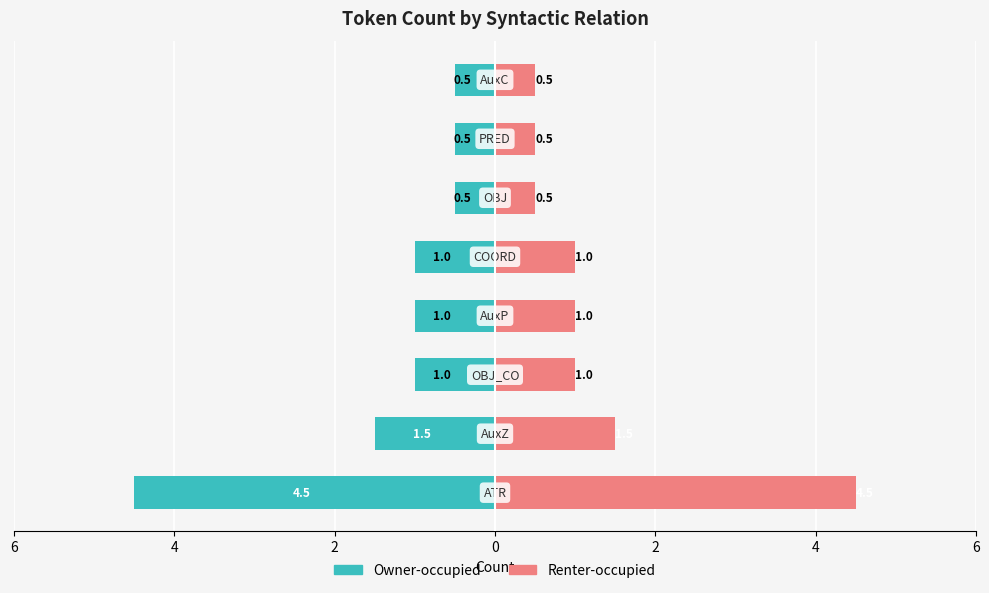

What is the sum of the Right (pink) values at 2 and 0?

2.0